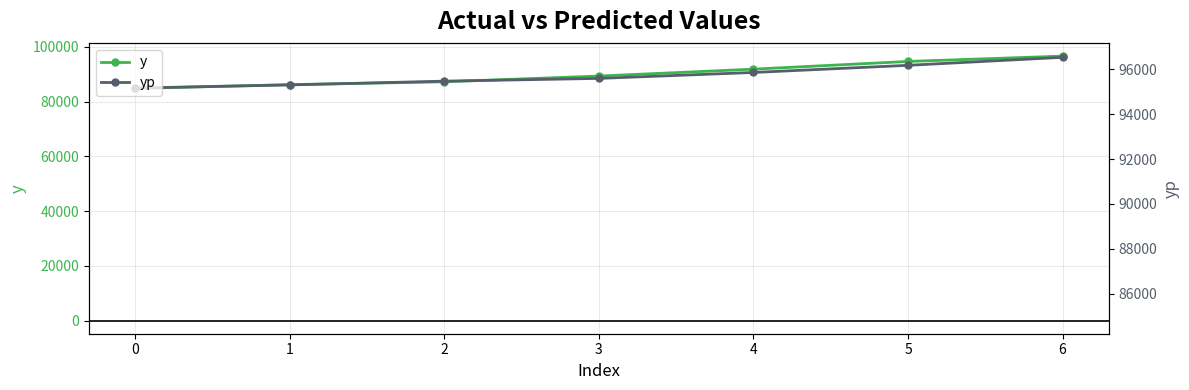

True or false: y and yp intersect in this chart.

True